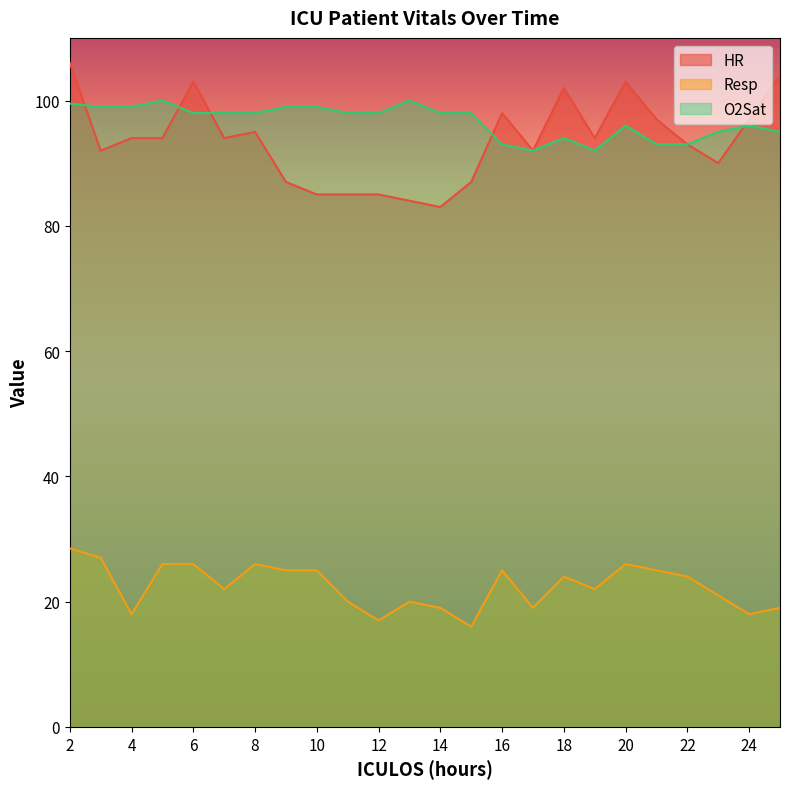

What is the value of the HR point at the 17th from the left?

102.0